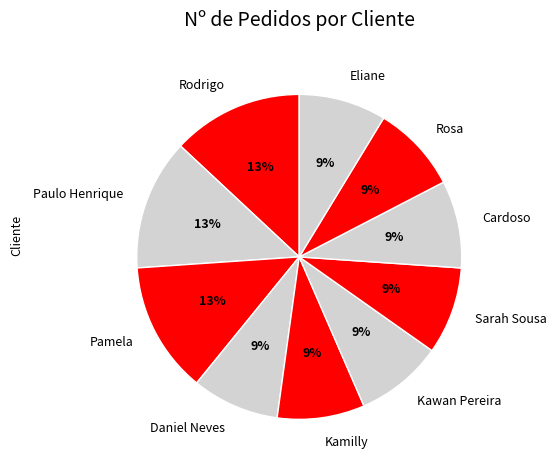

To the nearest percent, what is the average slice percentage?

10%